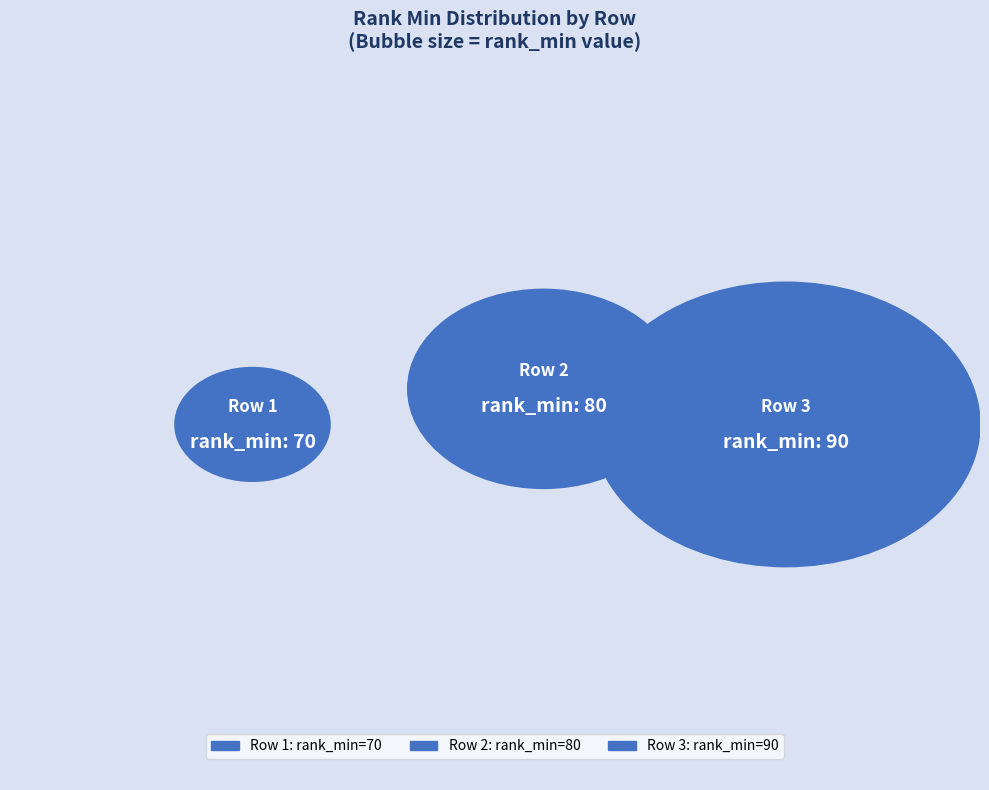

Which category has the biggest portion of the pie?

3